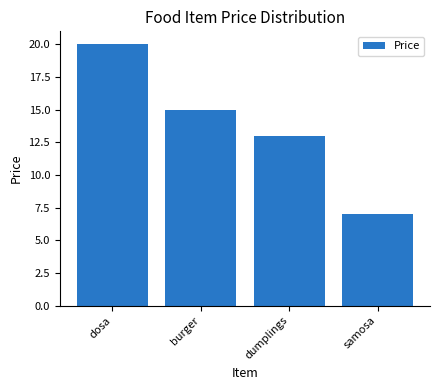

What position from the right is samosa?

1